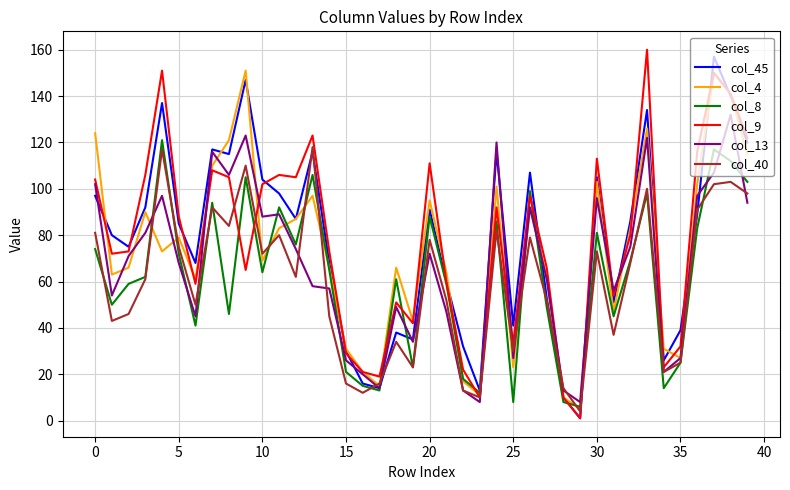

Which series has the widest spread of values?

col_9